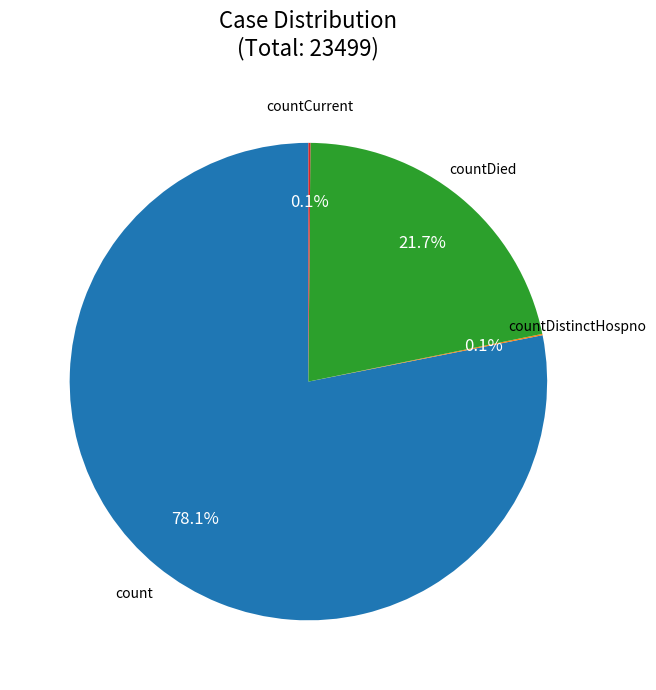

Is there any slice that represents more than half of the pie?

Yes